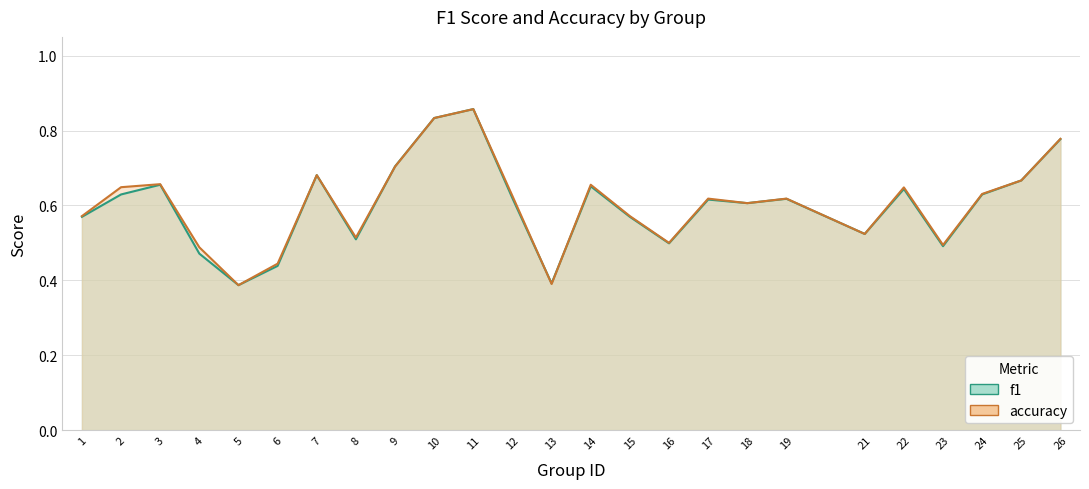

Rank the series at 1 from lowest to highest value.

f1, accuracy